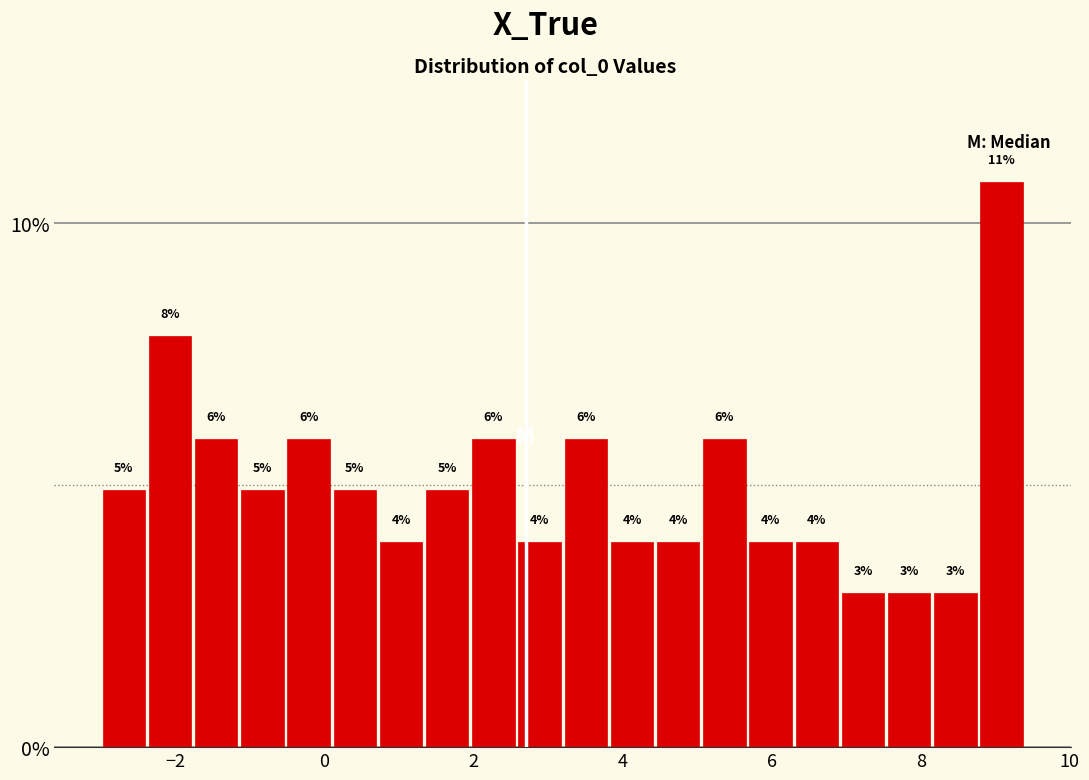

Read against the x-axis, roughly where is the centre of the tallest bar?

9.0